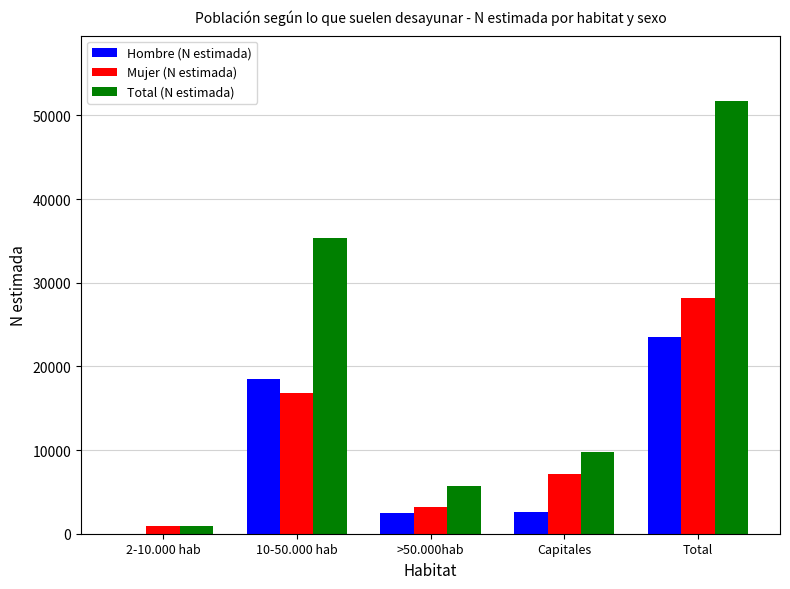

What is the average value of the Total (N estimada) series?

20711